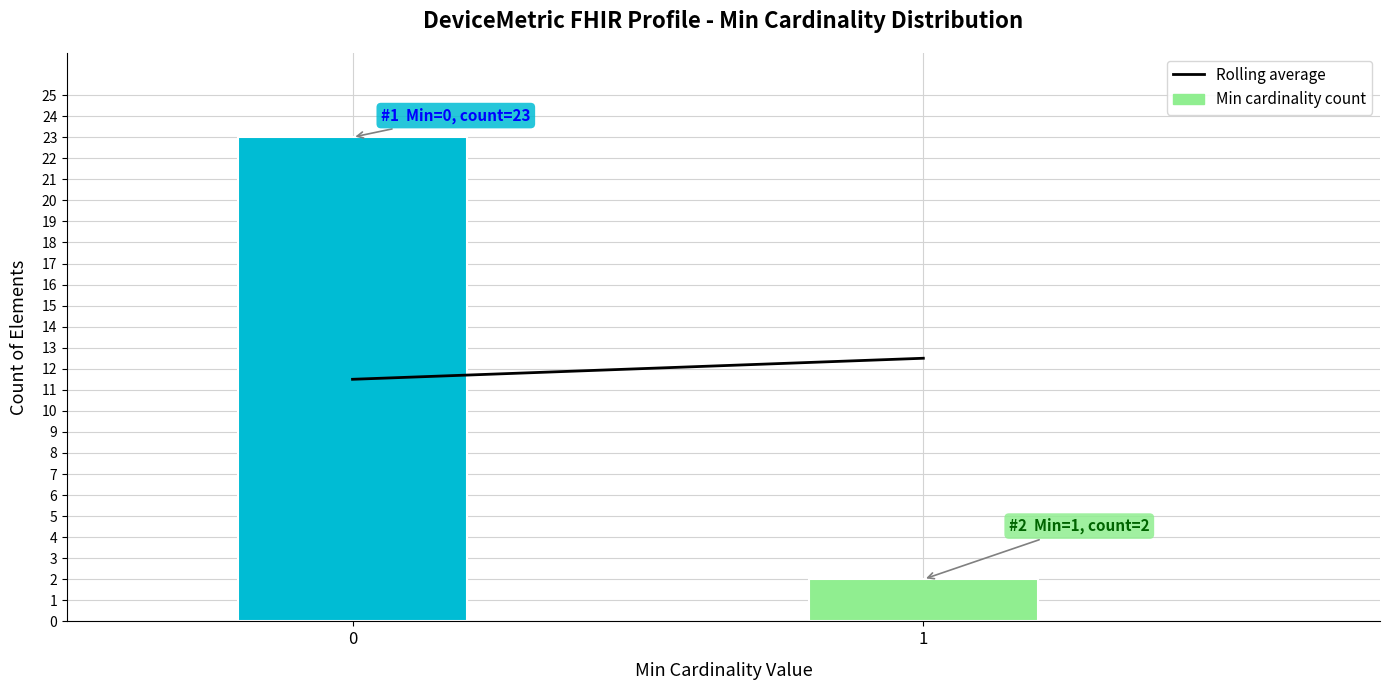

Reading left to right, extract all data points from this chart.

23	2